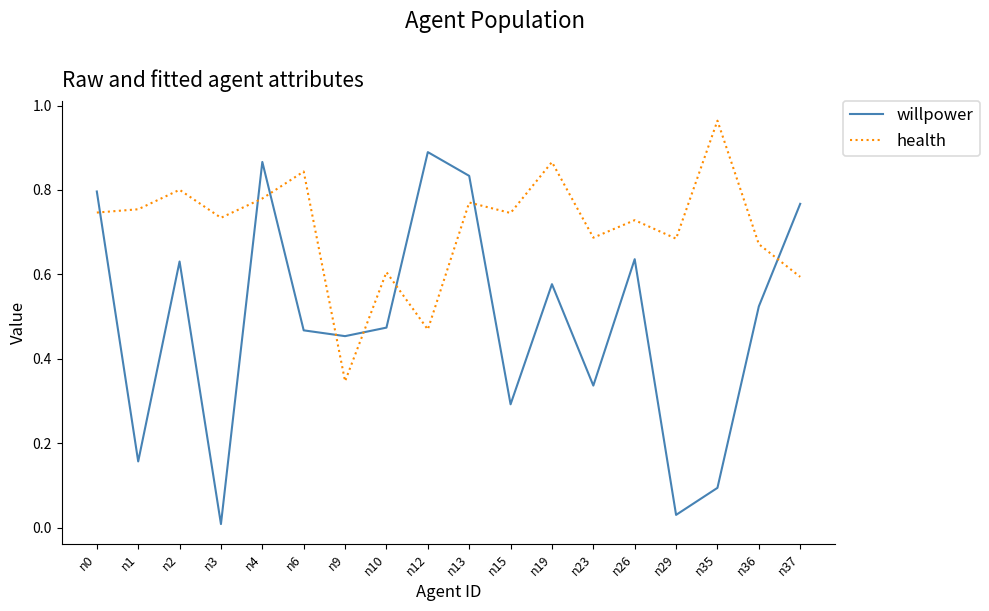

At which label is willpower closest to 0?

n3